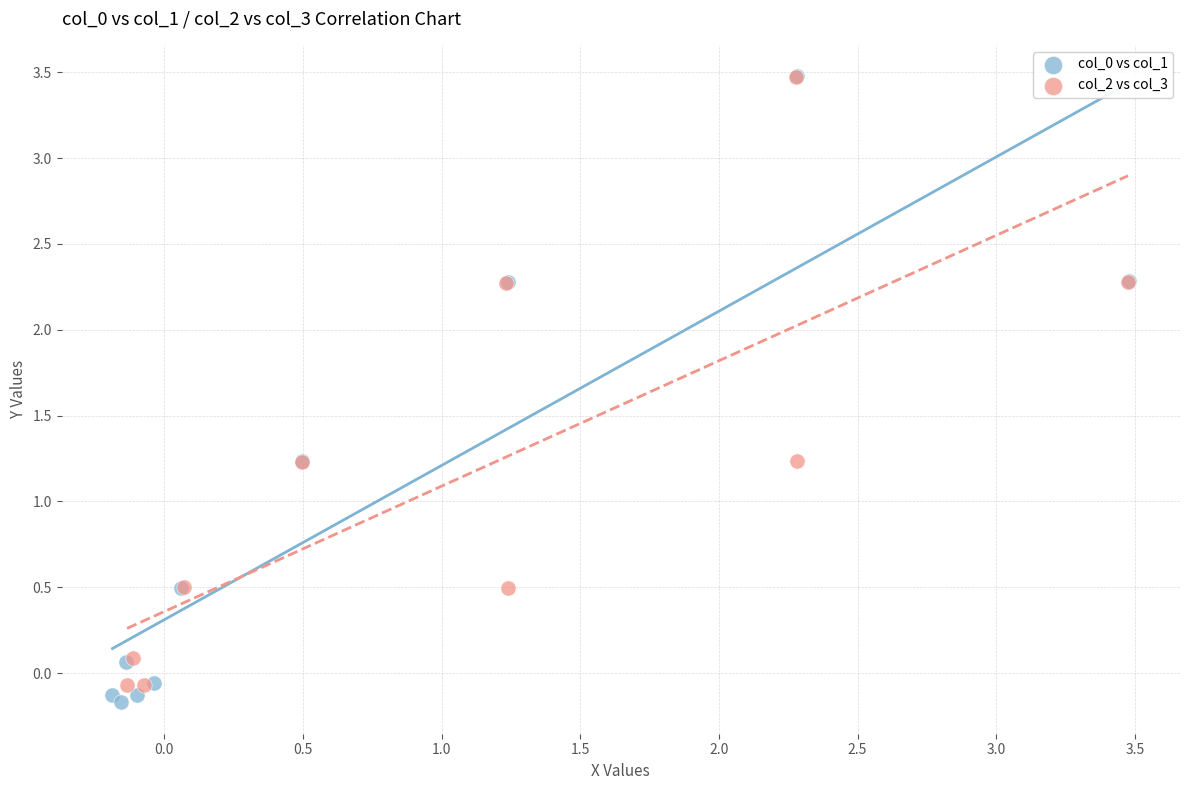

Which series reaches the minimum Y coordinate?

col_0 vs col_1